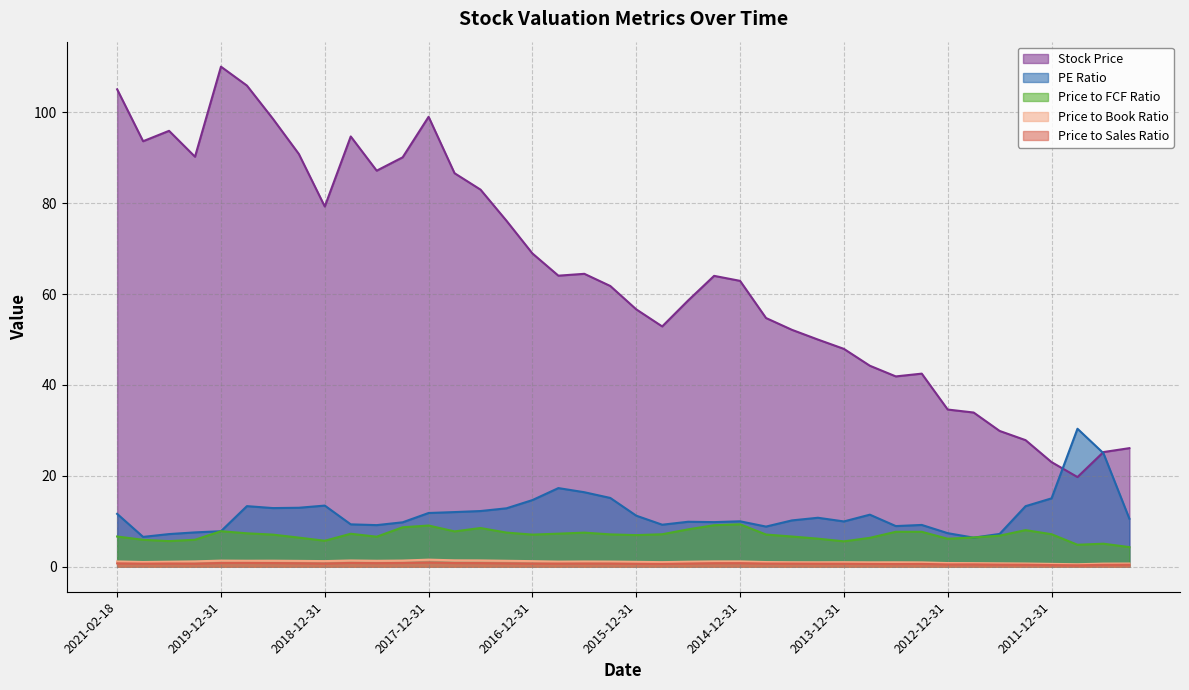

What is the smallest value displayed?

0.3